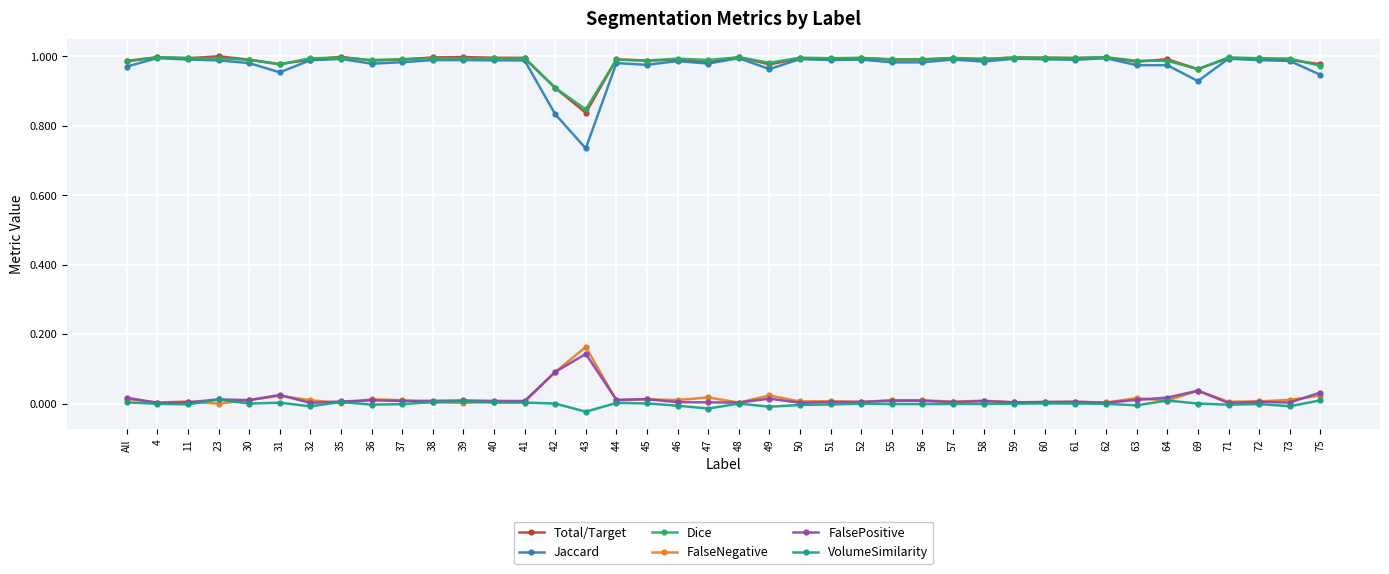

Which series has the widest spread of values?

Jaccard